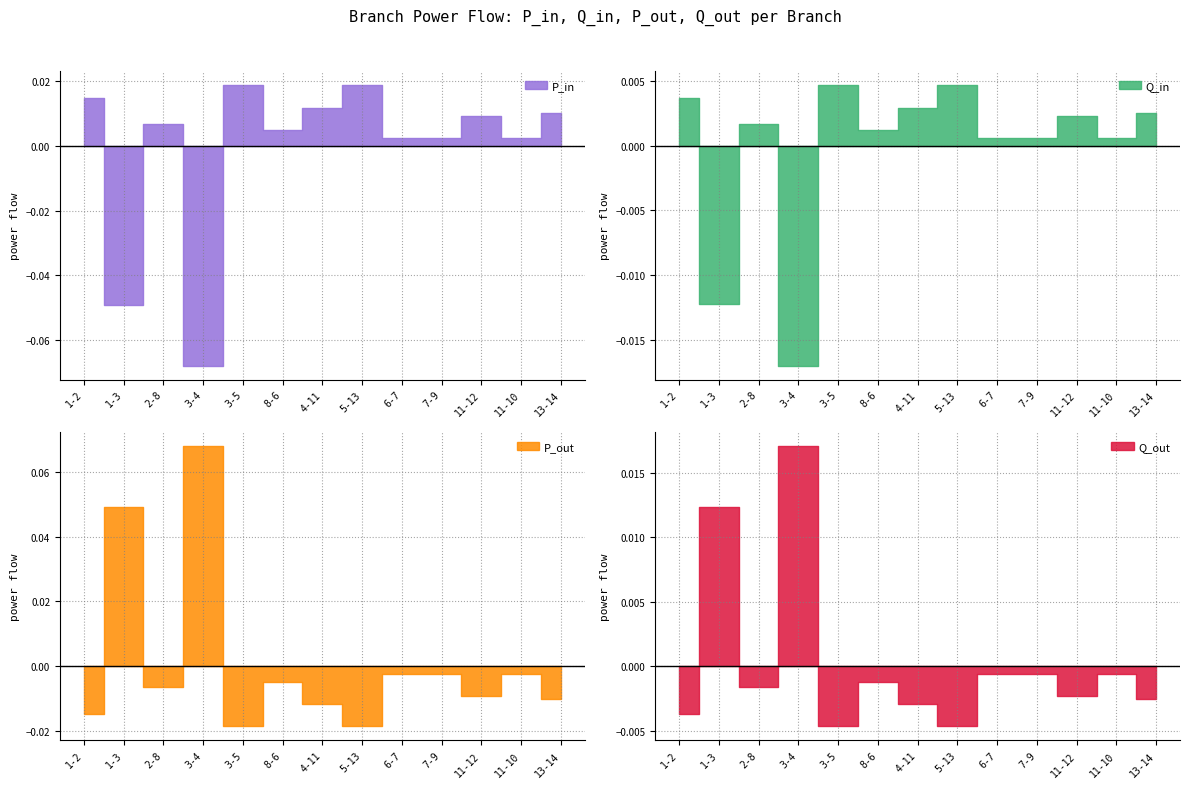

How many lines are shown in the chart?

4